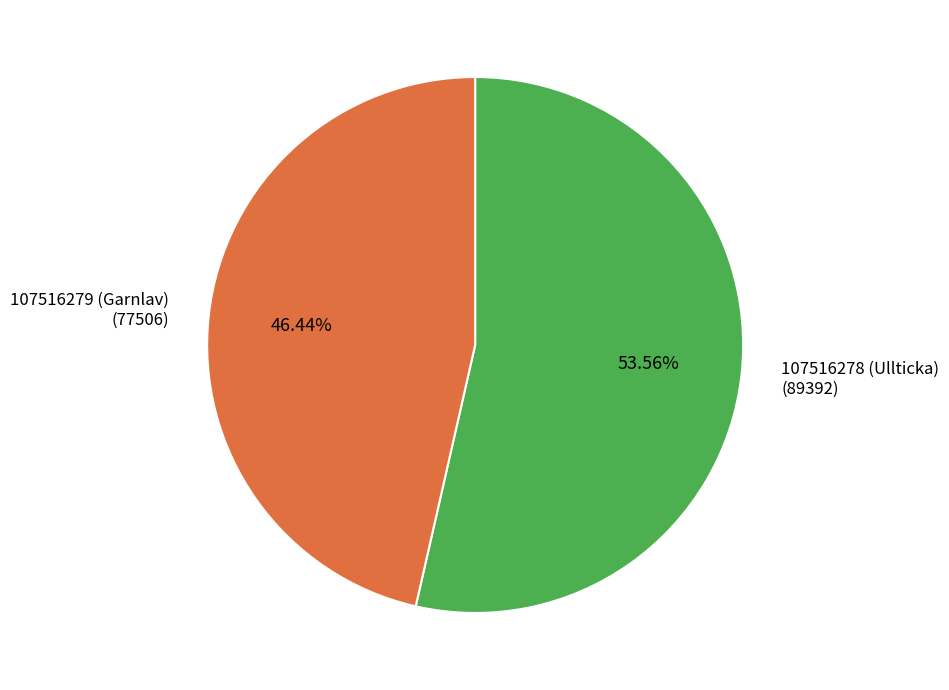

What is the ratio of the value at 107516279 (Garnlav) to the value at 107516278 (Ullticka)?

0.9